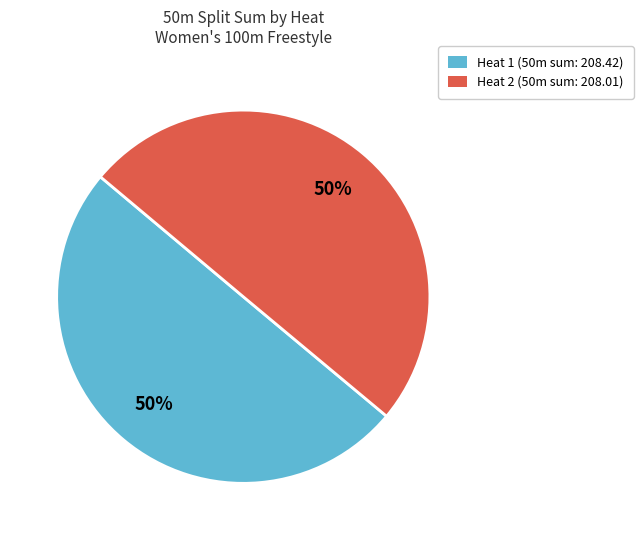

How many slices are in this pie chart?

2